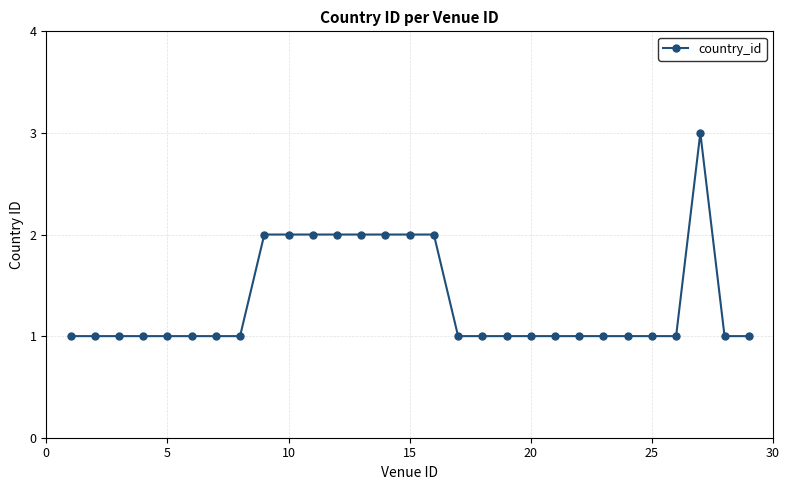

What is the sum of all values?

39